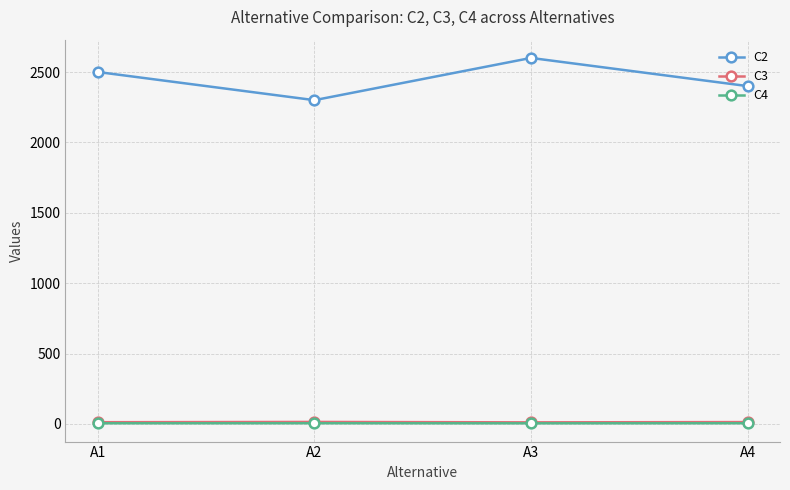

What is the value of the C3 point at the 3rd from the left?

11.0